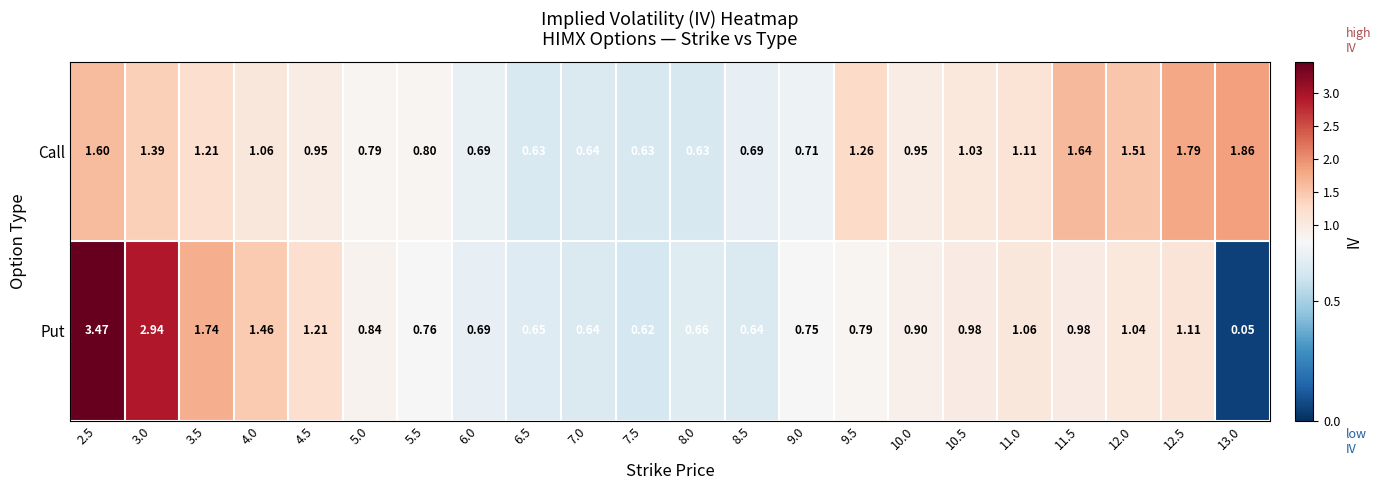

Is the value of Put at 10.0 greater than the value of Call at 12.0?

No